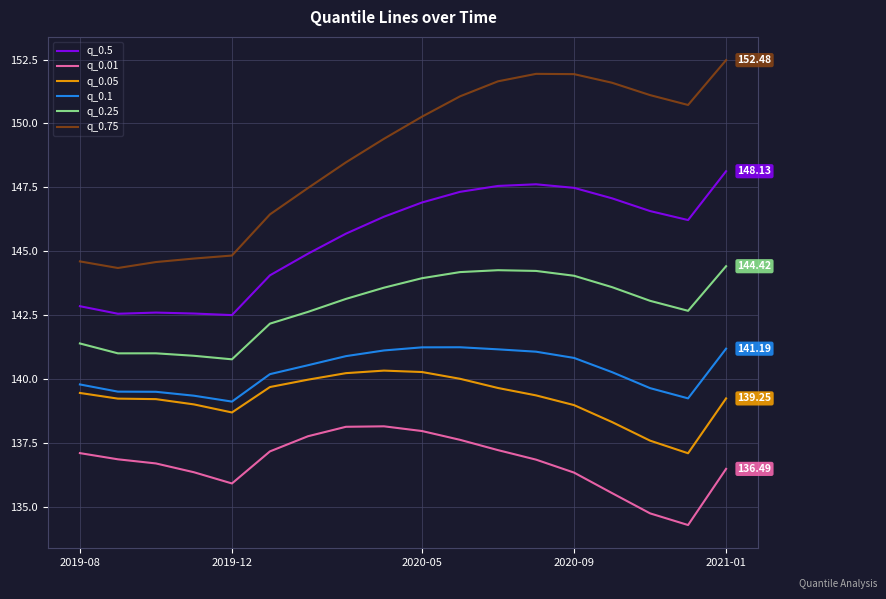

Which series has the largest range (max minus min)?

q_0.75